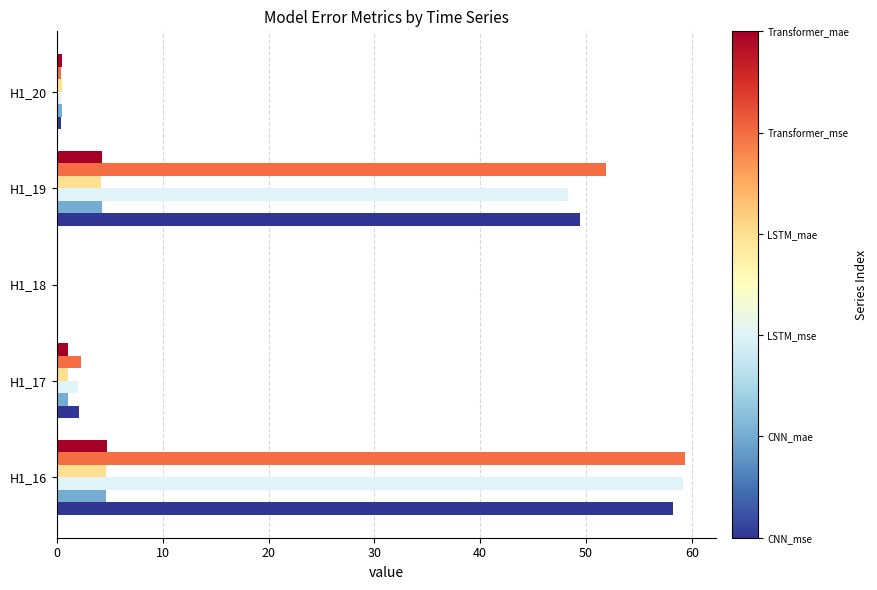

Which label corresponds to the largest value in the chart?

H1_16